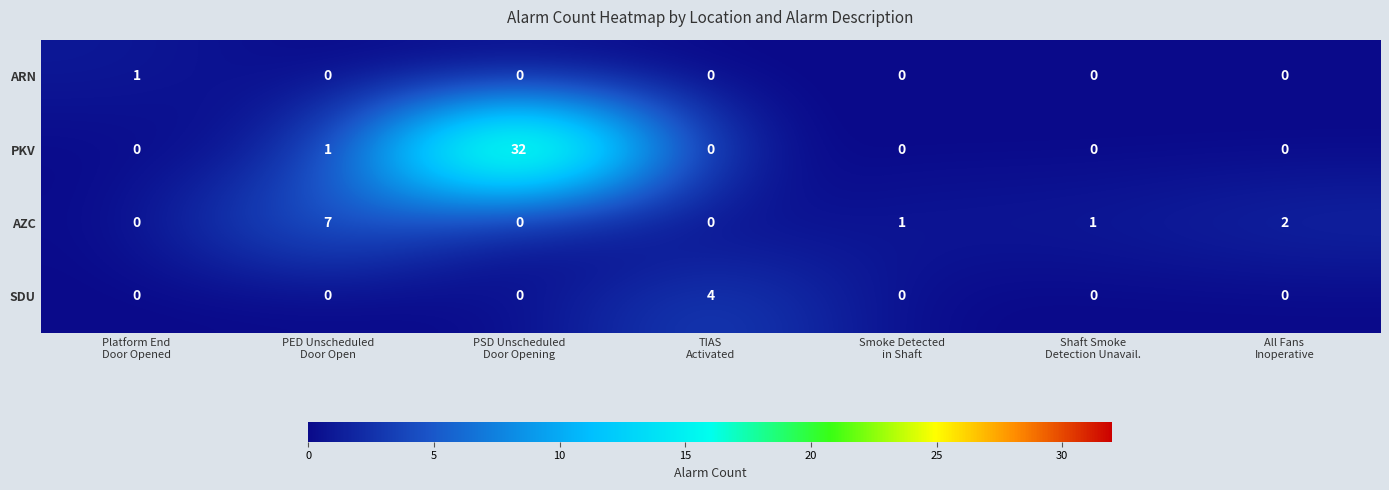

Count the number of categories in the chart.

7